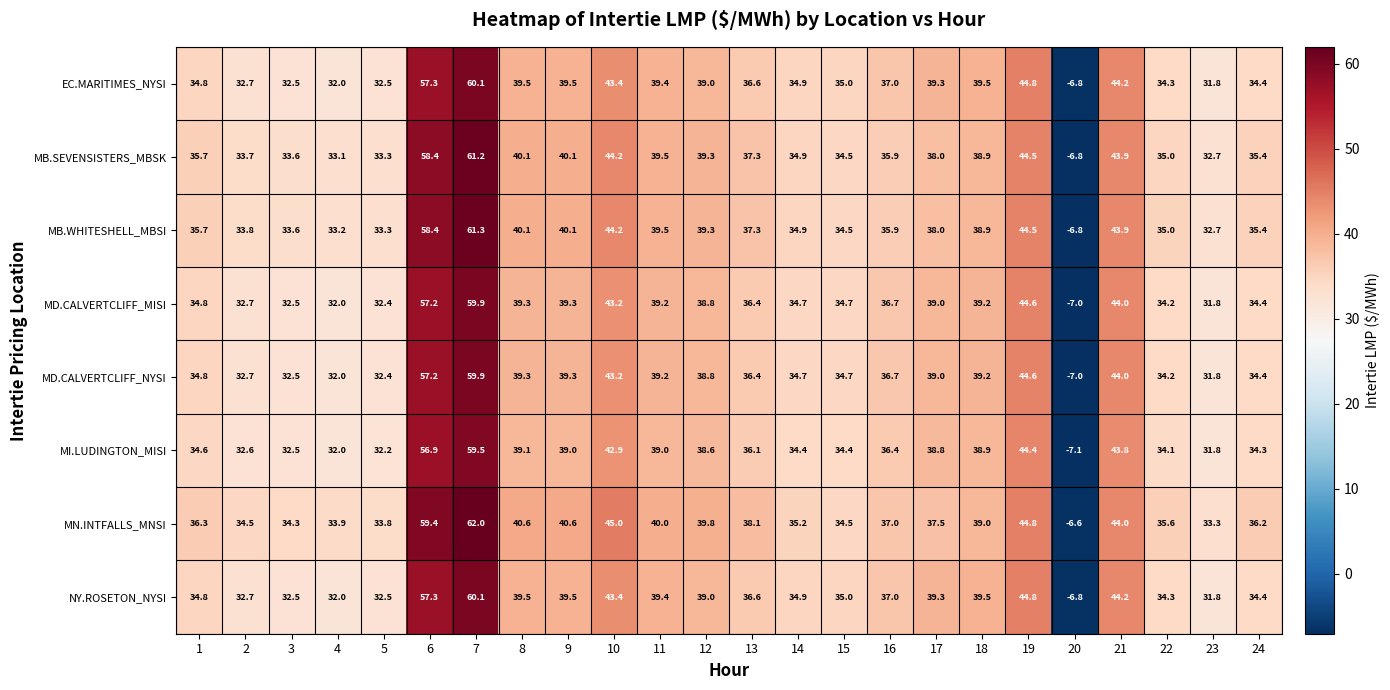

What is the sum of the MD.CALVERTCLIFF_NYSI values at 13 and 9?

75.7